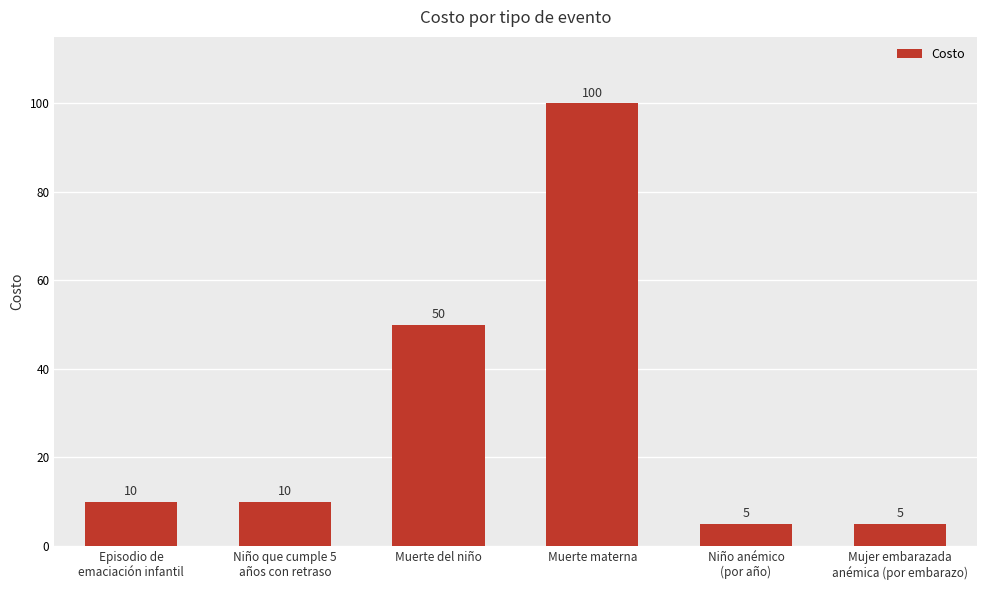

Reading left to right, extract all data points from this chart.

Episodio de
emaciación infantil=10	Niño que cumple 5
años con retraso=10	Muerte del niño=50	Muerte materna=100	Niño anémico
(por año)=5	Mujer embarazada
anémica (por embarazo)=5